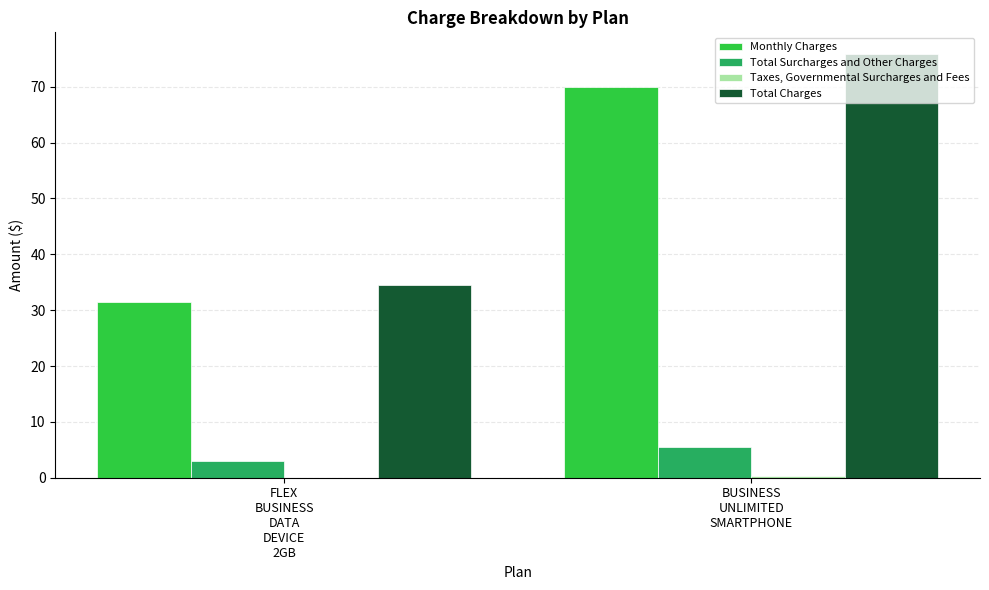

What is the greatest value displayed?

76.0